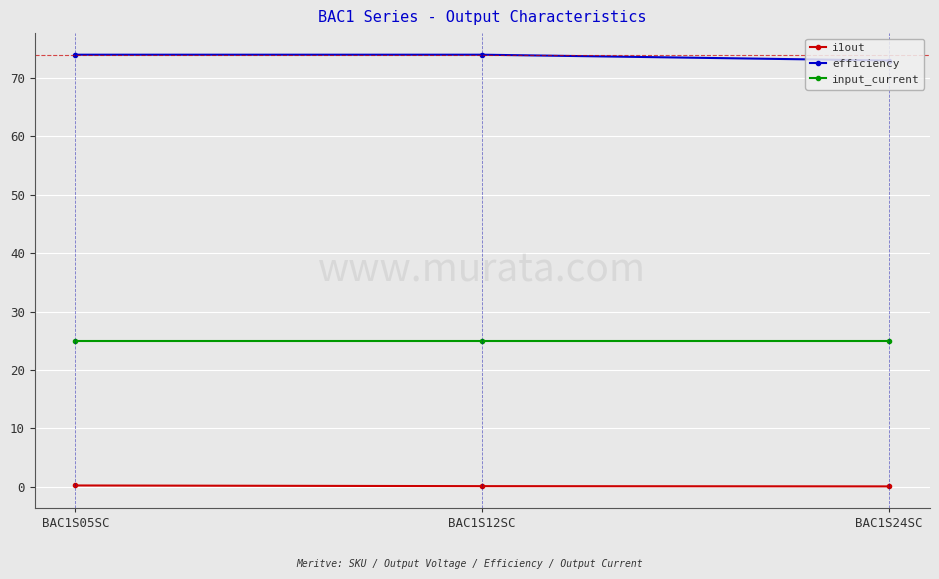

What is the total value across all series at BAC1S05SC?

99.2